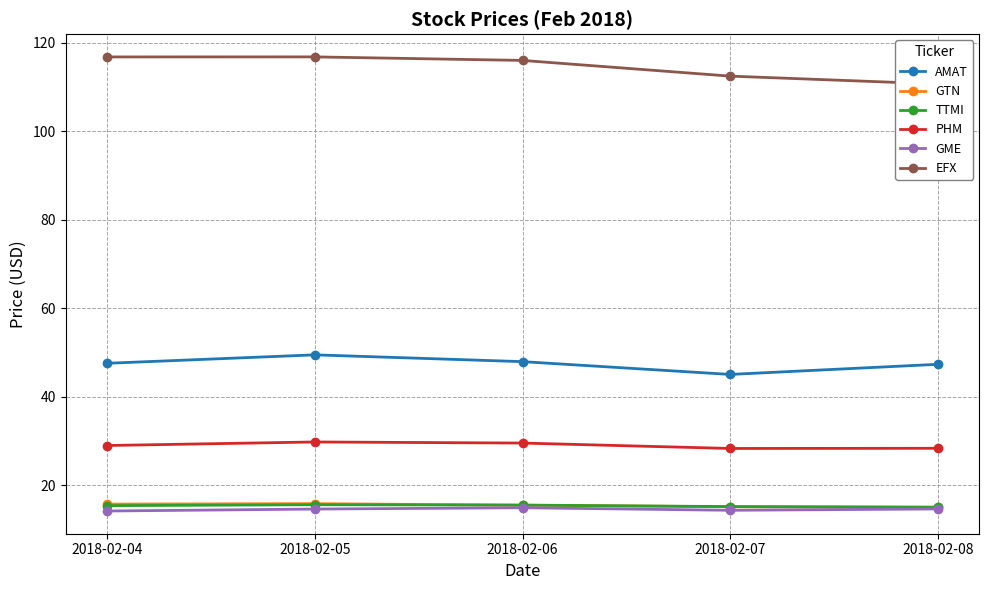

What is the sum of all EFX values?

572.9